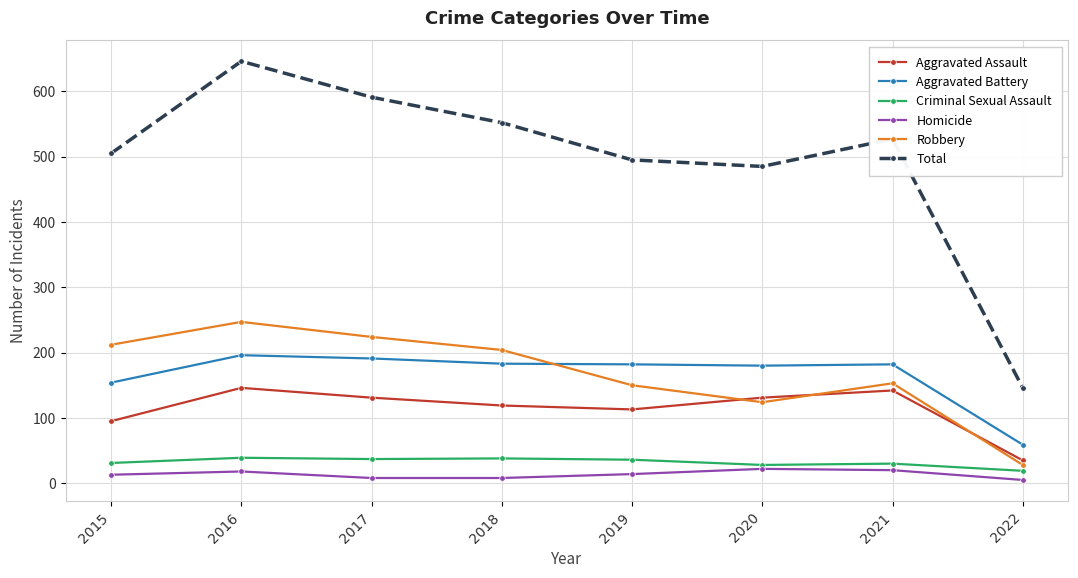

Is the value of Aggravated Battery at 2019 greater than the value of Criminal Sexual Assault at 2016?

Yes